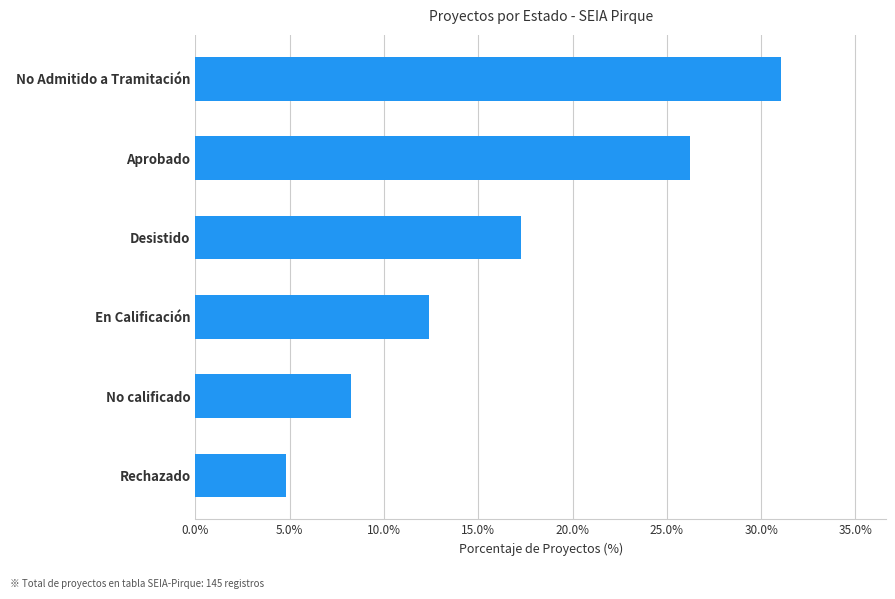

True or false: the data shows 26.2 at Aprobado.

True